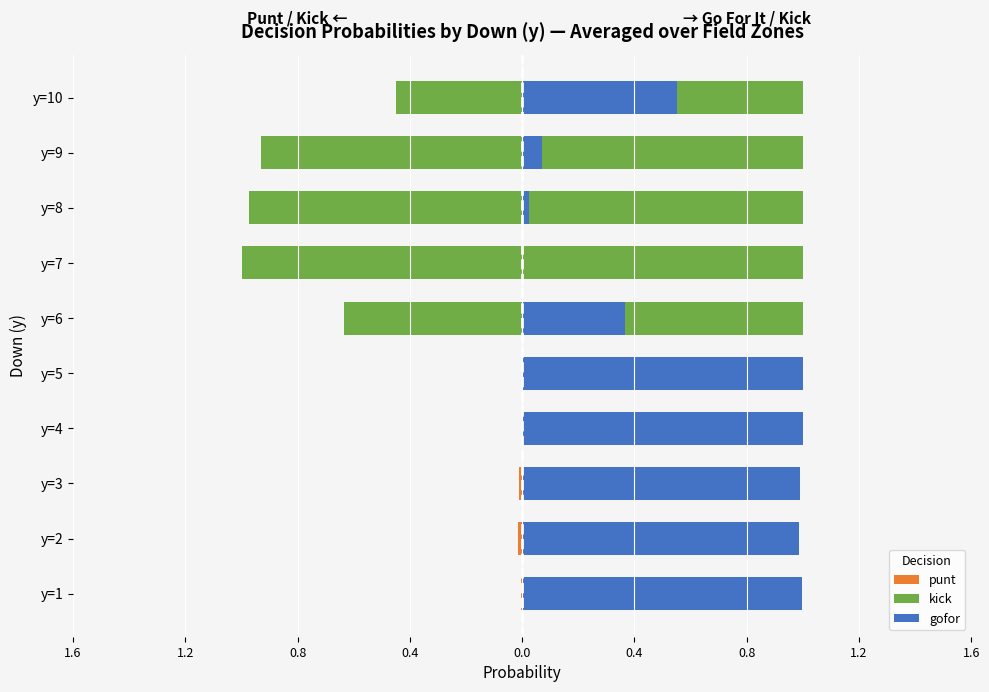

How many groups of bars are there?

10